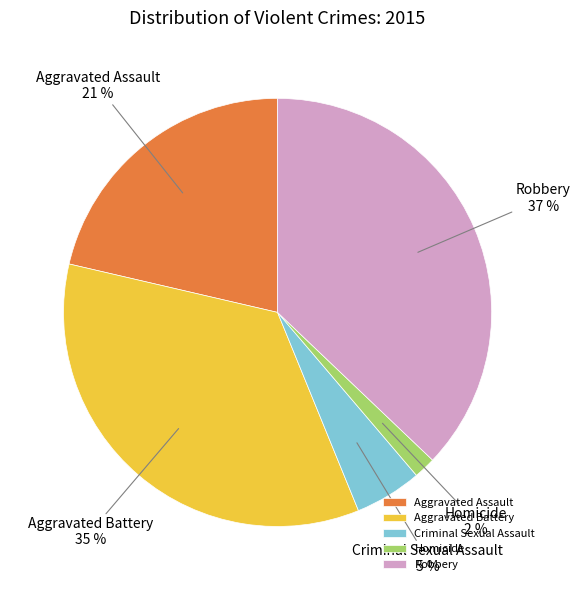

What percentage is the Aggravated Battery slice, to the nearest percent?

35%